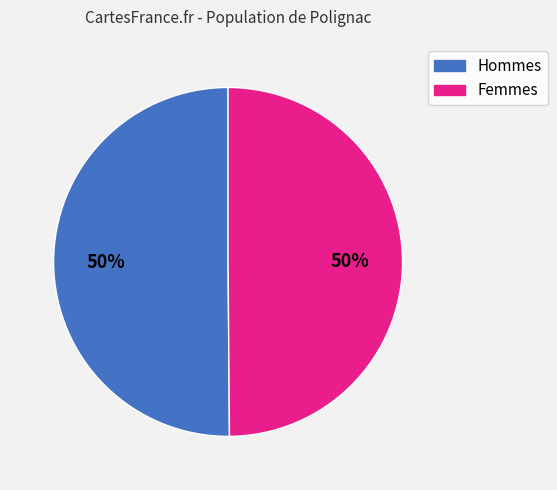

To the nearest percent, what is the average slice percentage?

50%